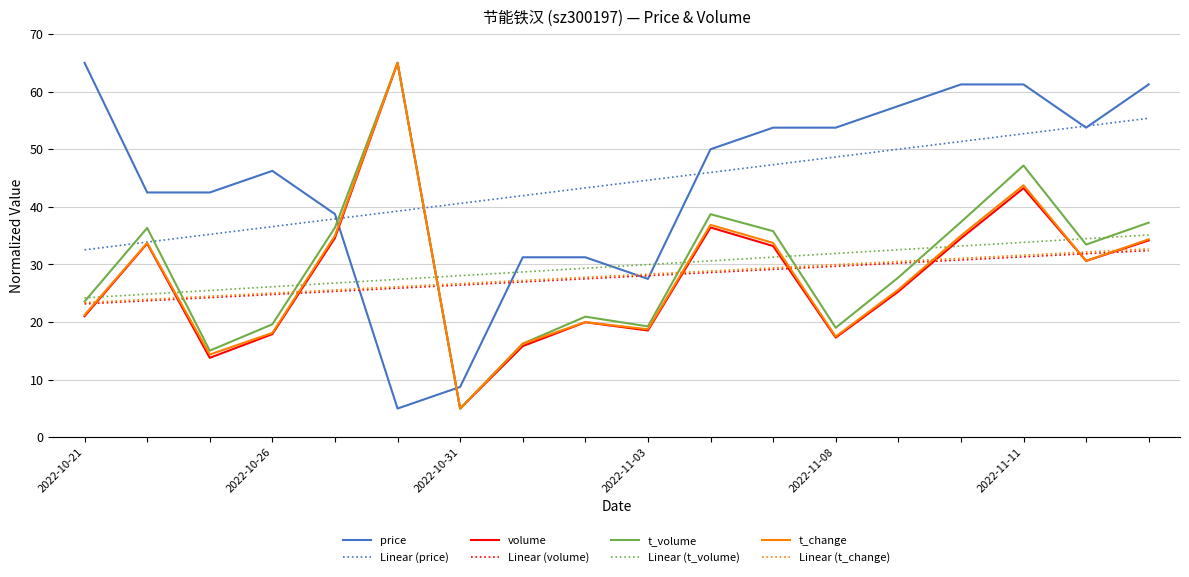

What is the highest value of the Linear (t_change) series?

32.7